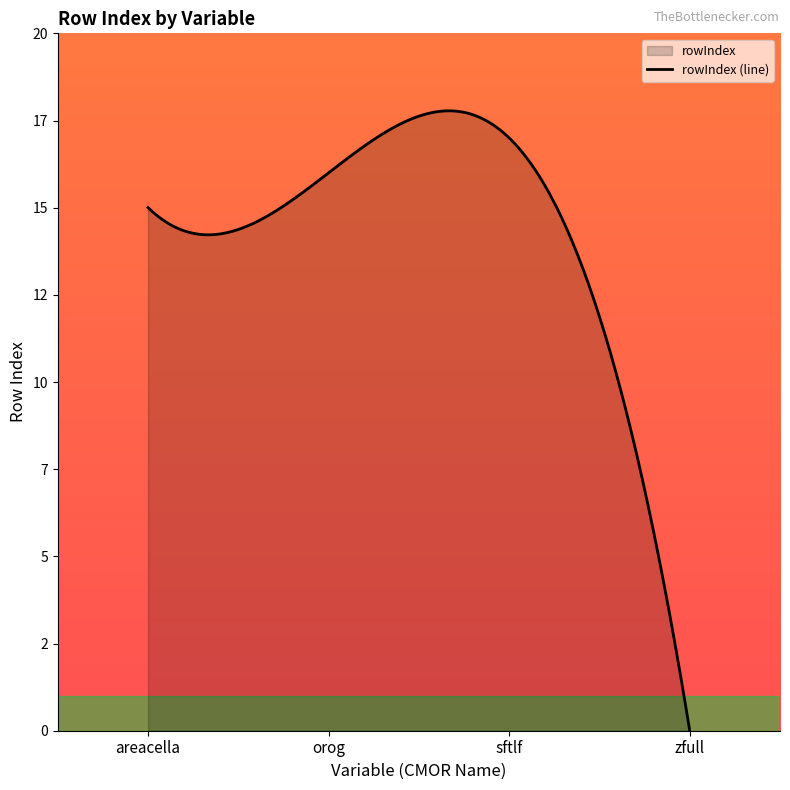

What is the label of the 2nd point from the left?

orog